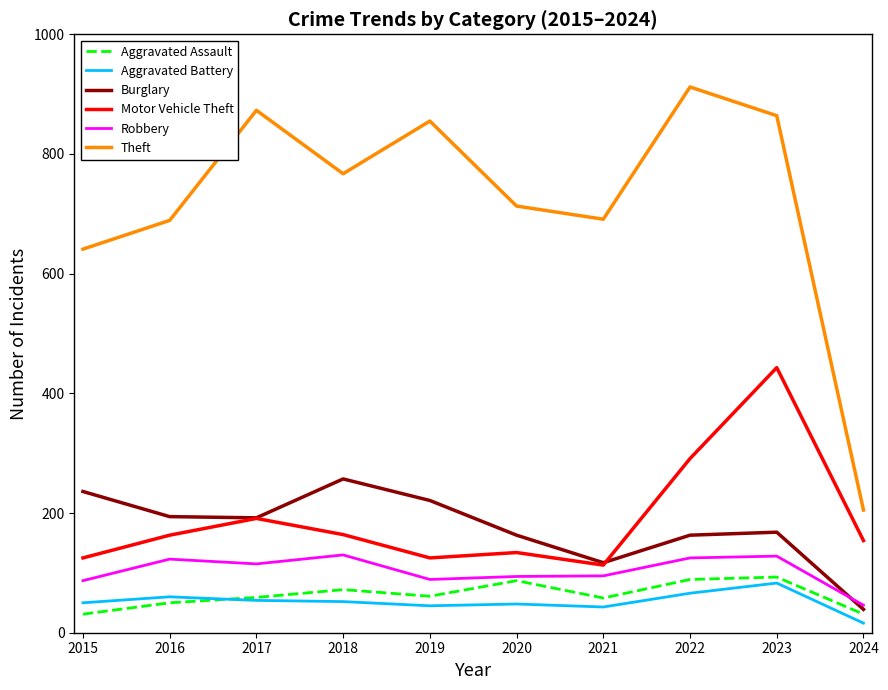

True or false: Theft and Motor Vehicle Theft intersect in this chart.

False